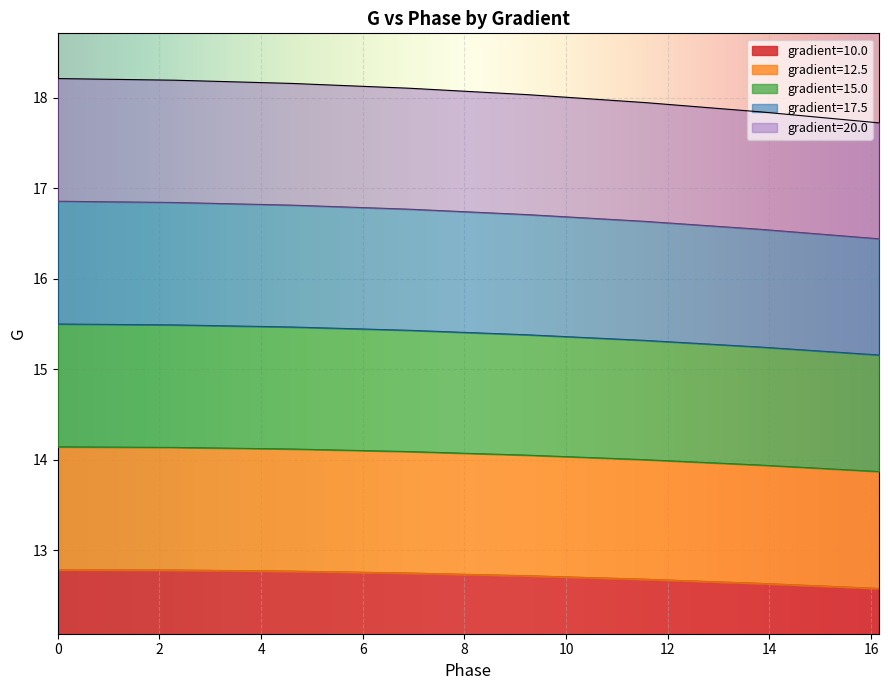

The gradient=20.0 series shows 17.8 at 13.846153846153845. True or false?

True